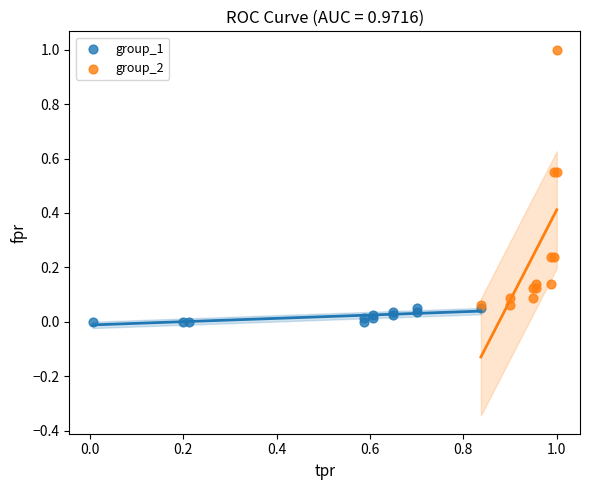

Which series contains the lowest Y value?

group_1